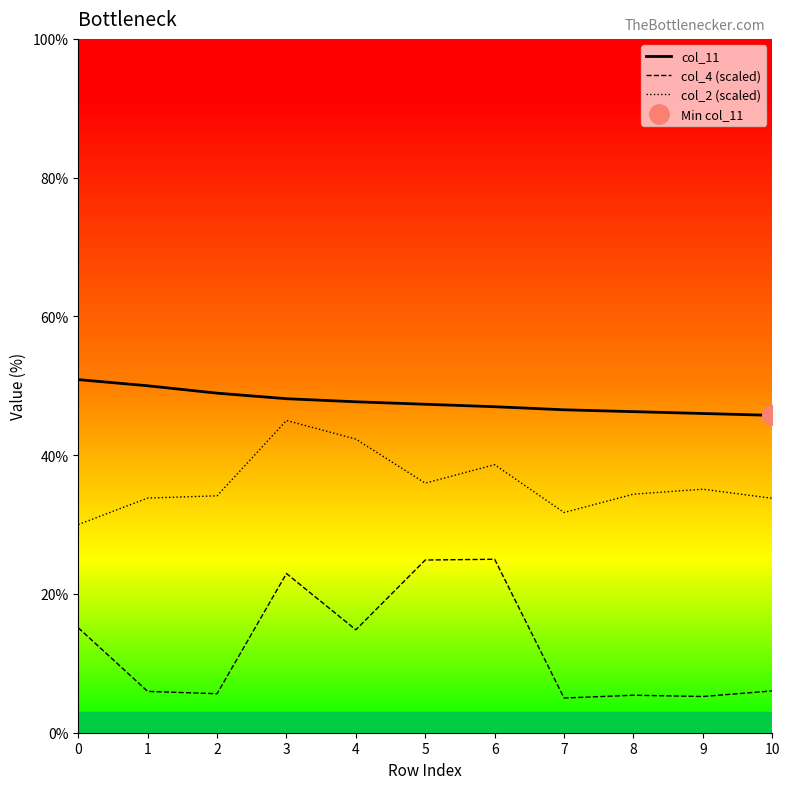

Which category has the lowest value across all series?

7